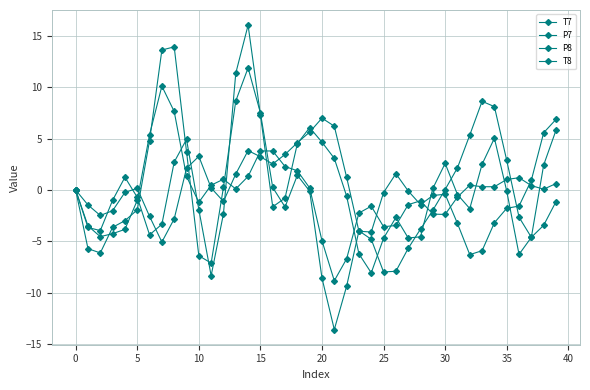

At which category is the sum across all series the highest?

14